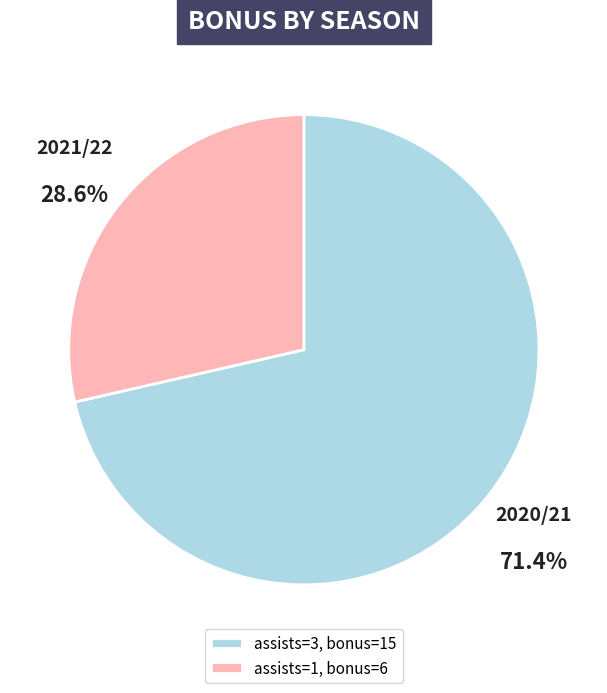

How much of the chart is everything except assists=1, bonus=6?

71.4%